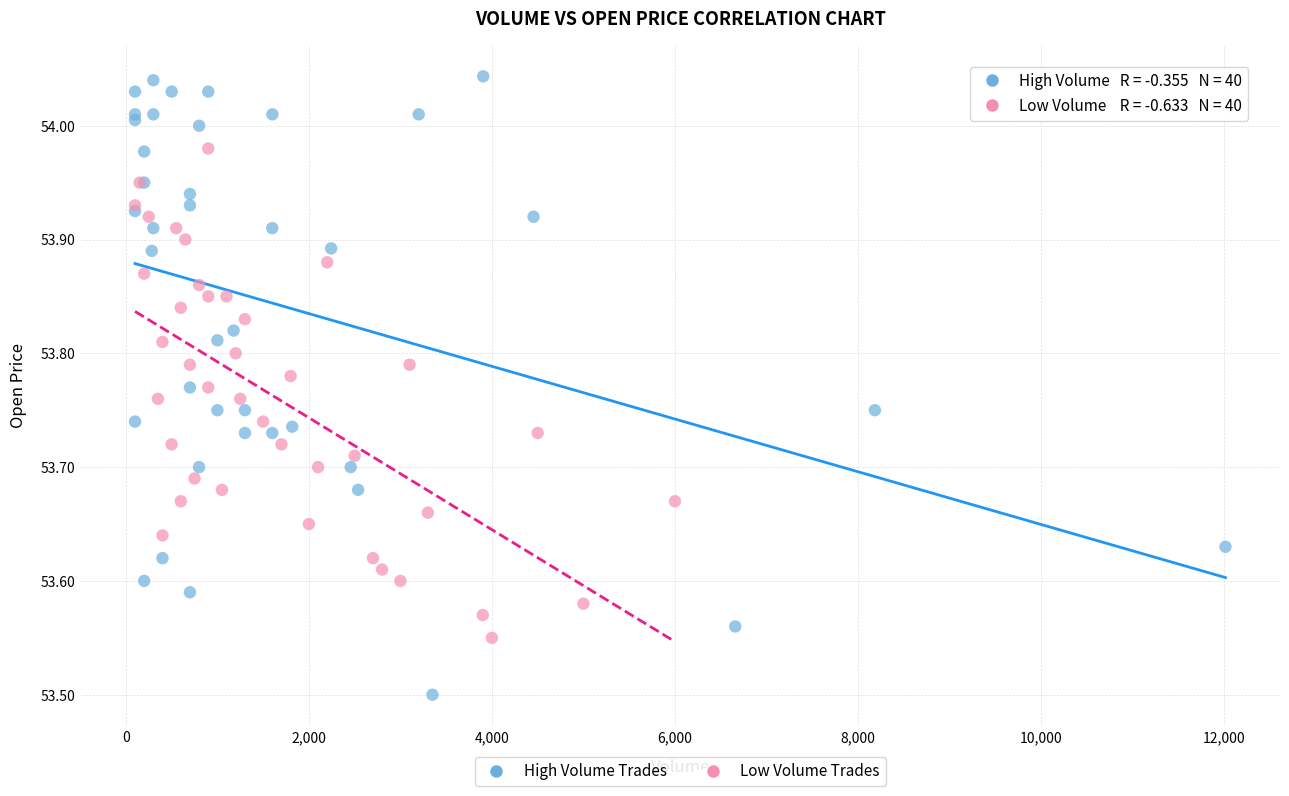

Which series contains the highest Y value?

High Volume Trades